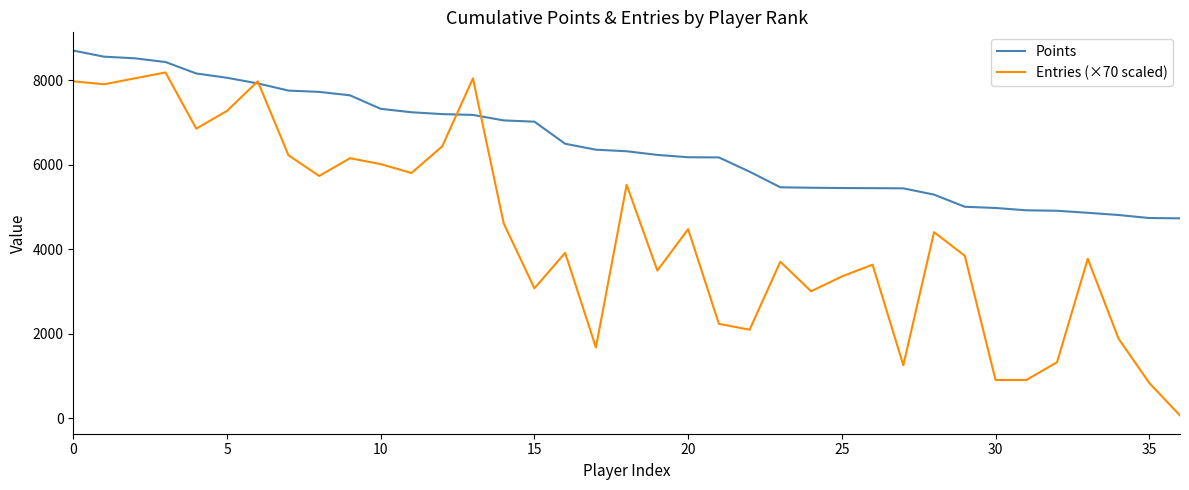

What is the difference between the second highest and minimum values in the Points series?

3827